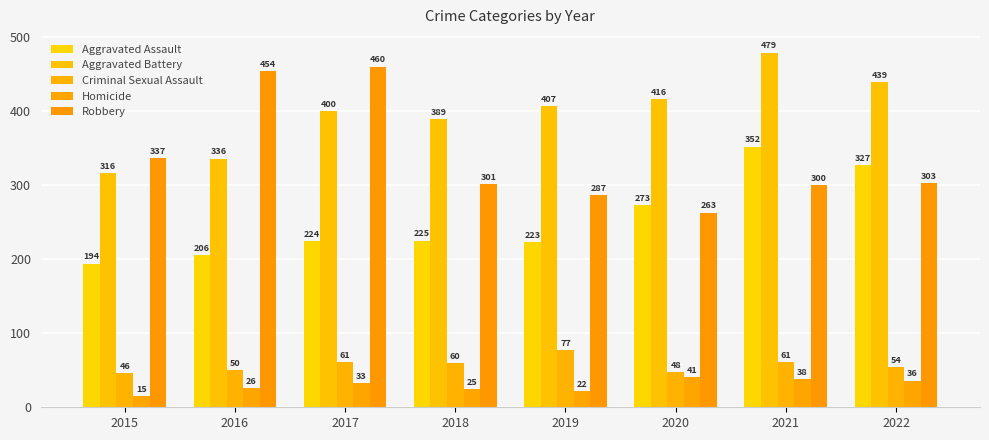

What is the value of the Homicide bar at the 7th from the left?

38